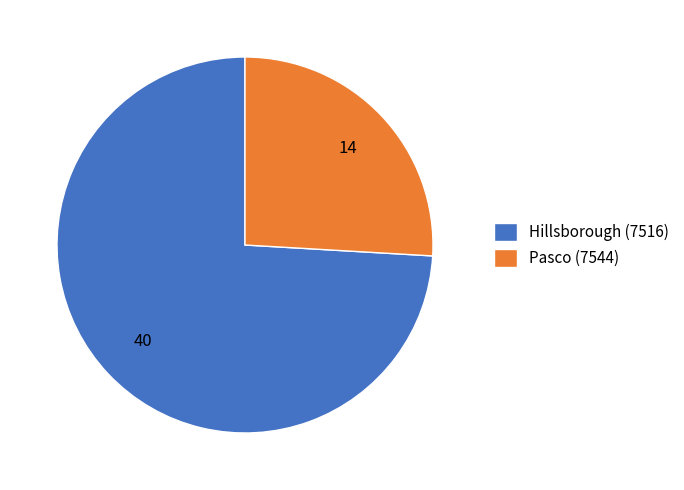

Combined, do Pasco (7544) and Hillsborough (7516) account for over 50%?

Yes